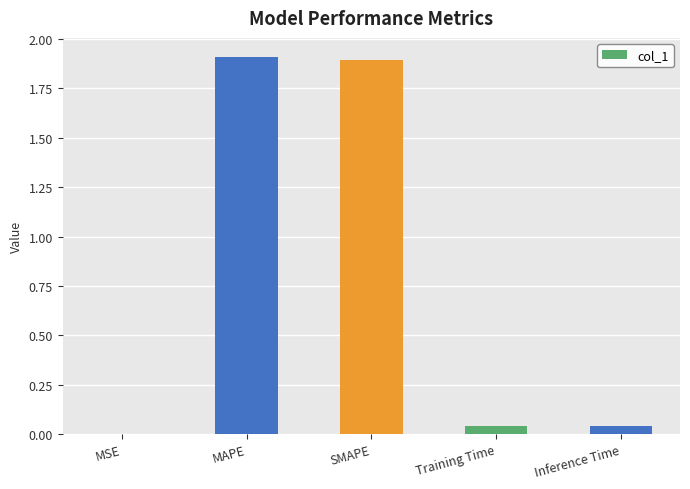

Is it true that the value at Inference Time is 0.0?

True